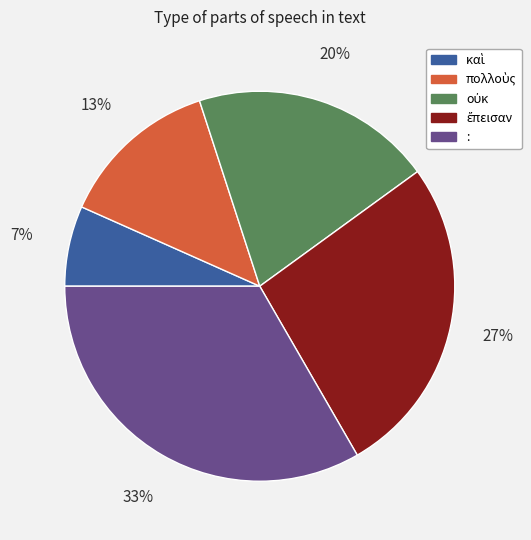

To the nearest percent, what is the average slice percentage?

20%